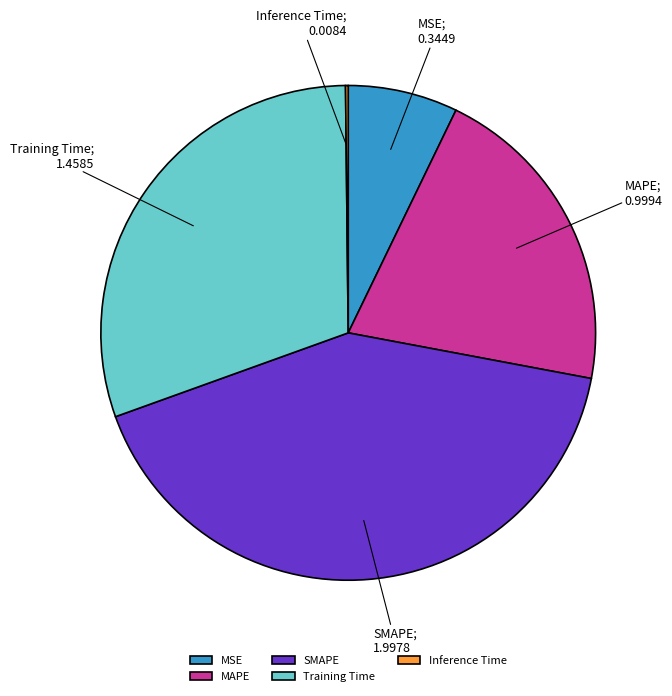

Is it true that Training Time is 39% of the pie?

False